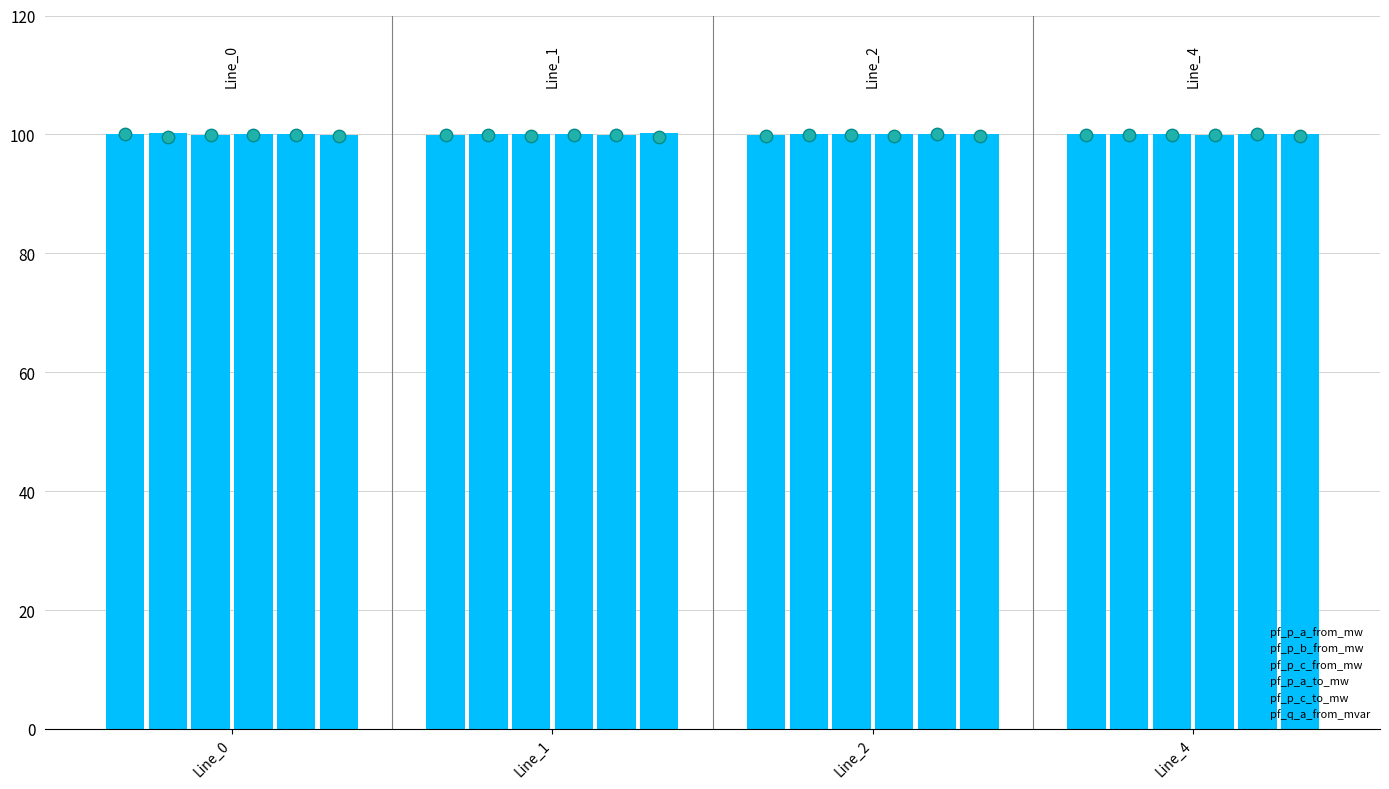

Which series reaches the minimum Y coordinate?

pf_q_a_from_mvar